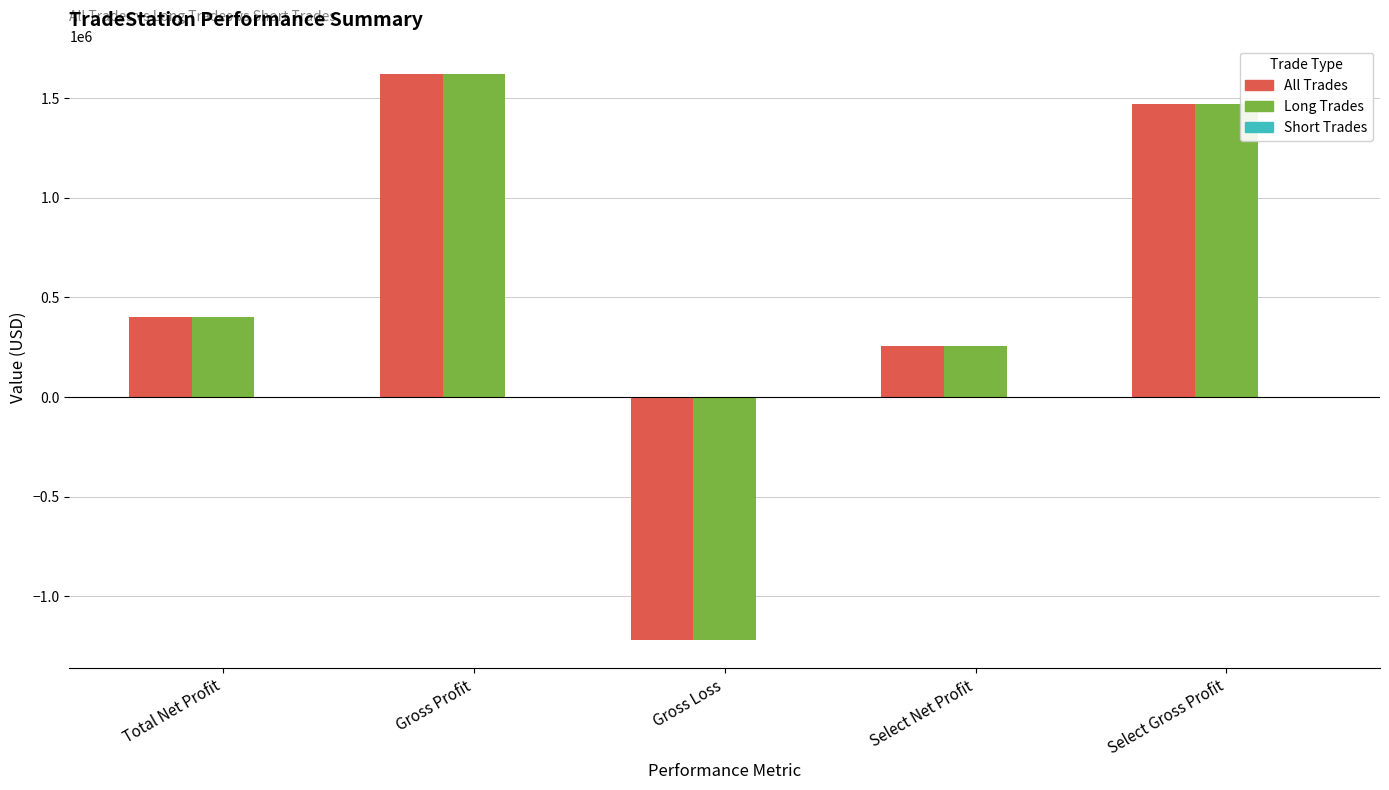

Is it true that Long Trades equals 2174633 at Gross Profit?

False